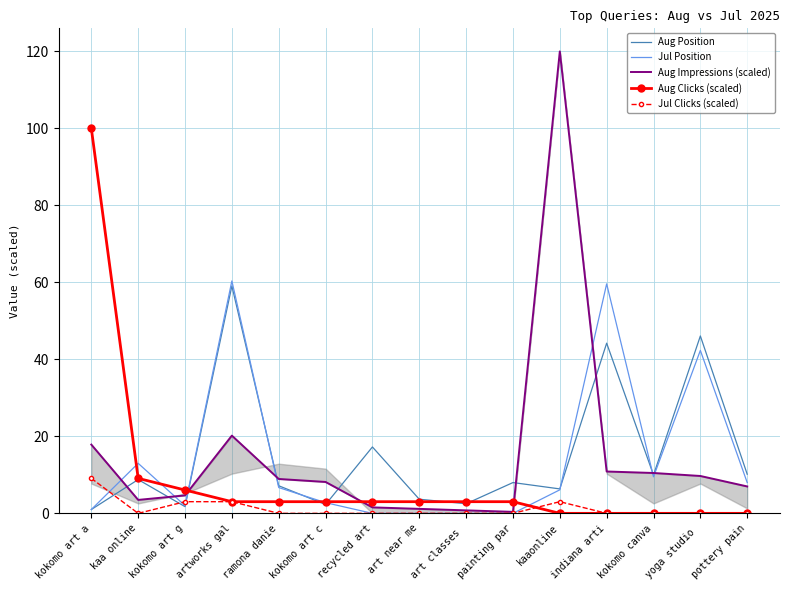

What is the difference between the maximum and second lowest values in the Aug Clicks (scaled) series?

100.0